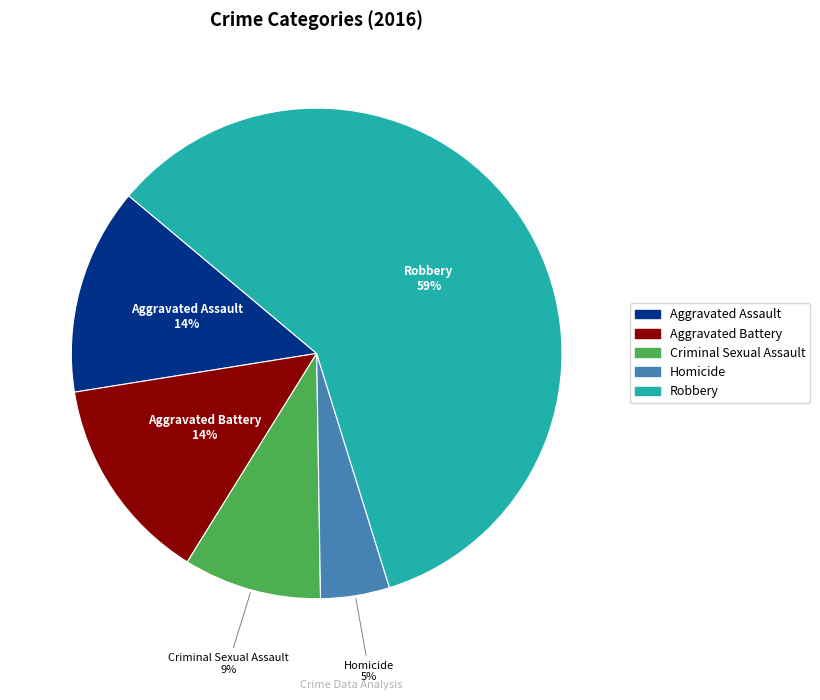

What percentage is the Aggravated Battery slice, to the nearest percent?

14%